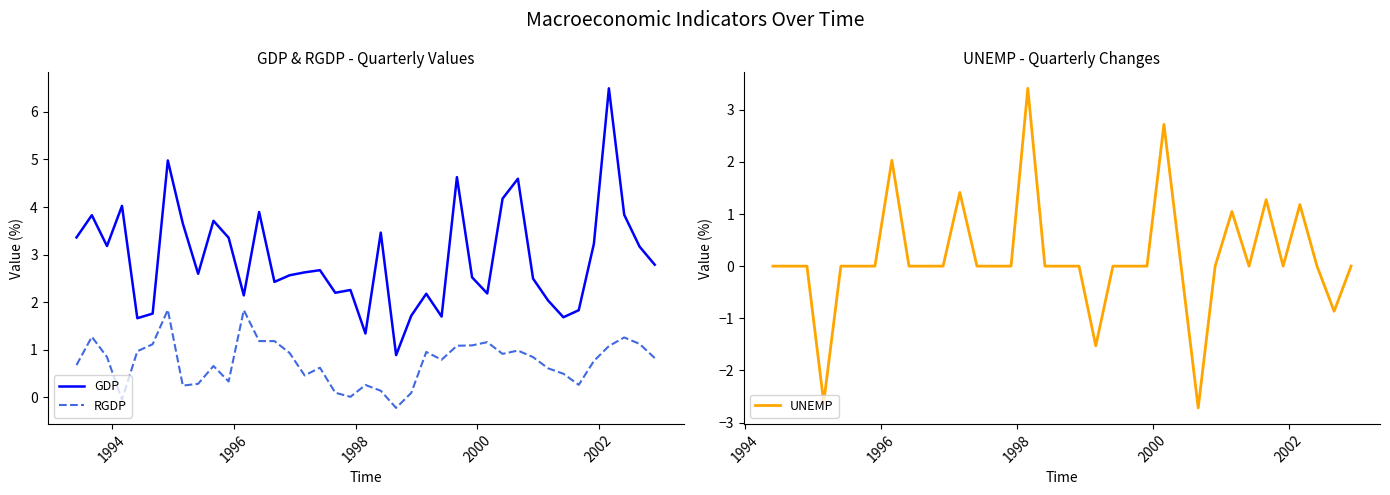

How many values in UNEMP are above zero?

7